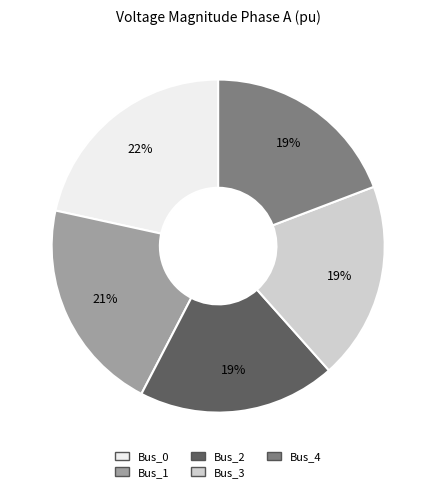

To the nearest percent, what percentage of the pie is Bus_1?

21%